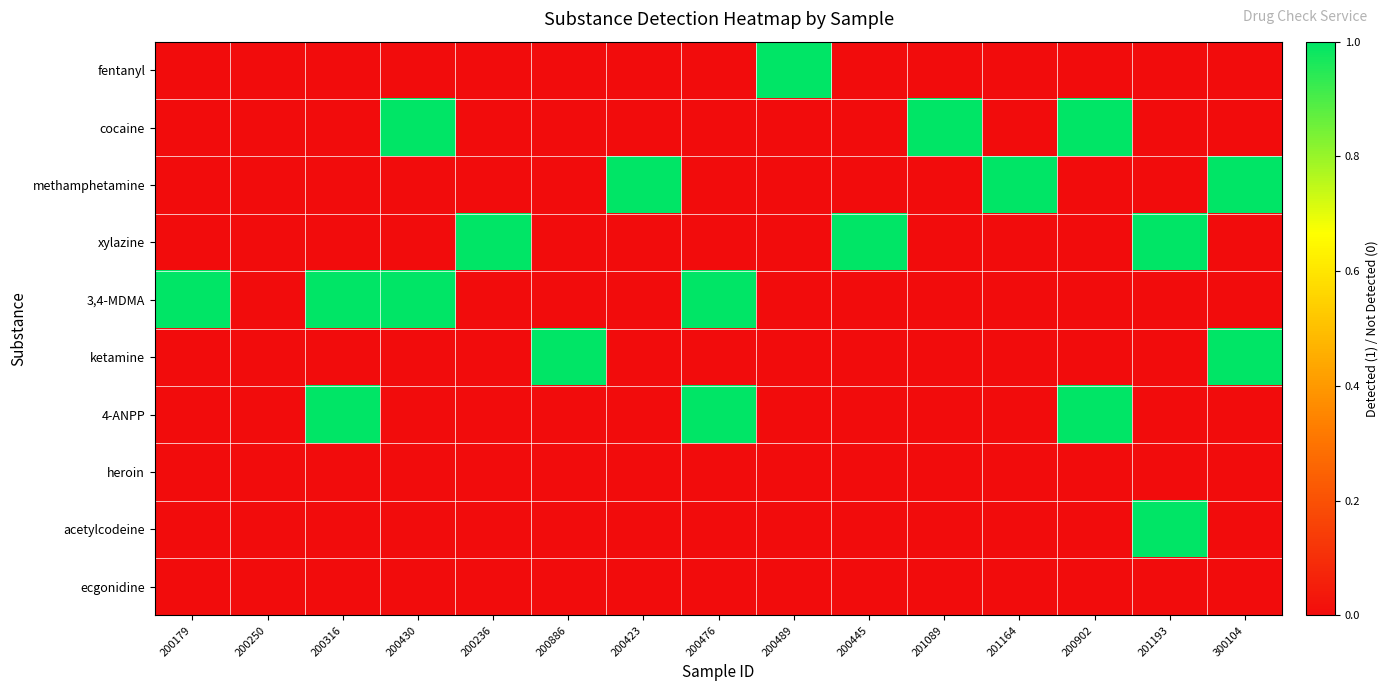

At 200886, list the series in order from smallest to largest.

fentanyl, cocaine, methamphetamine, xylazine, 3,4-MDMA, 4-ANPP, heroin, acetylcodeine, ecgonidine, ketamine